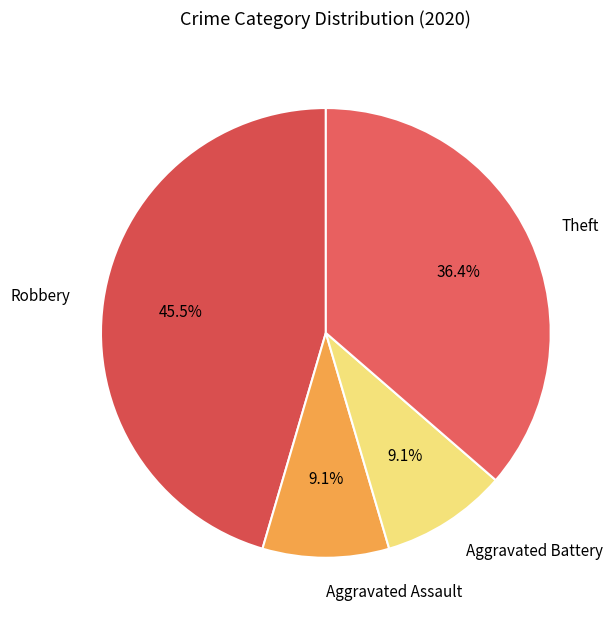

What percentage is NOT represented by Aggravated Battery?

90.9%